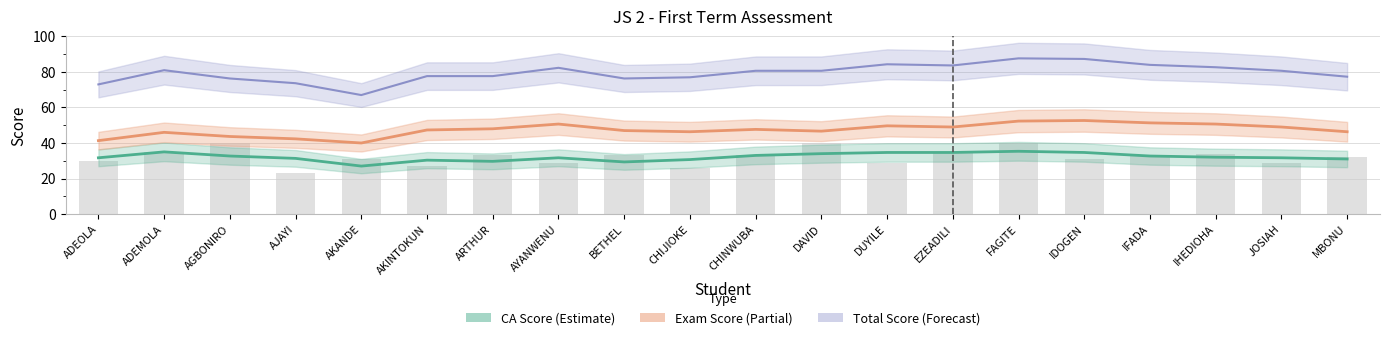

At which category is the sum across all series the highest?

FAGITE